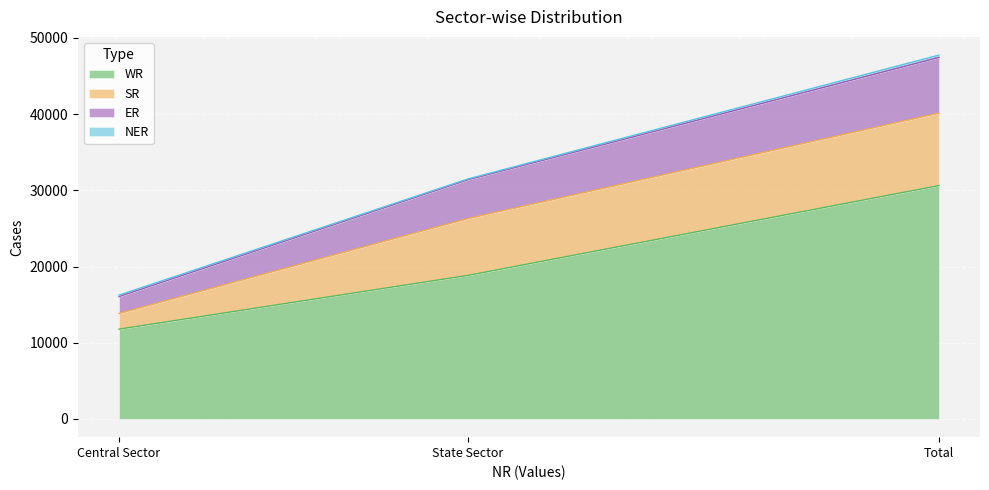

At which label does ER first exceed 31386?

Total